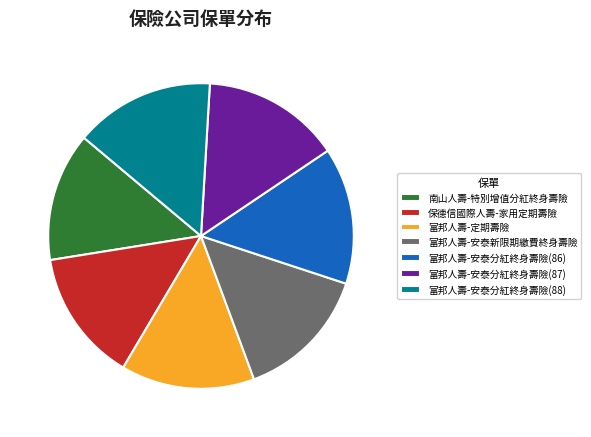

What is the ratio of the value at 富邦人壽-安泰新限期繳費終身壽險 to the value at 富邦人壽-安泰分紅終身壽險(86)?

1.0